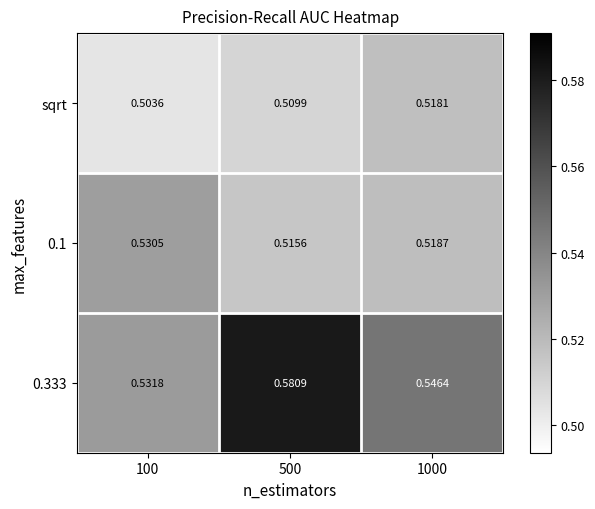

Rank the series by their average value, from lowest to highest.

sqrt, 0.1, 0.333